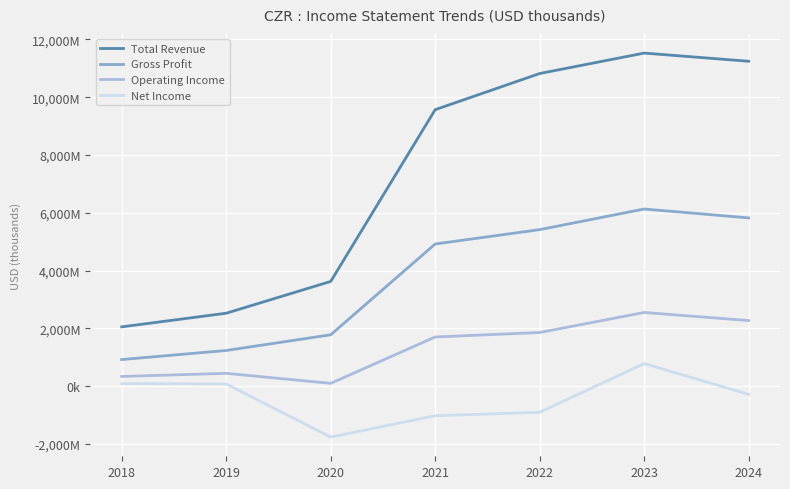

Is this an area chart (filled region under the line)?

No